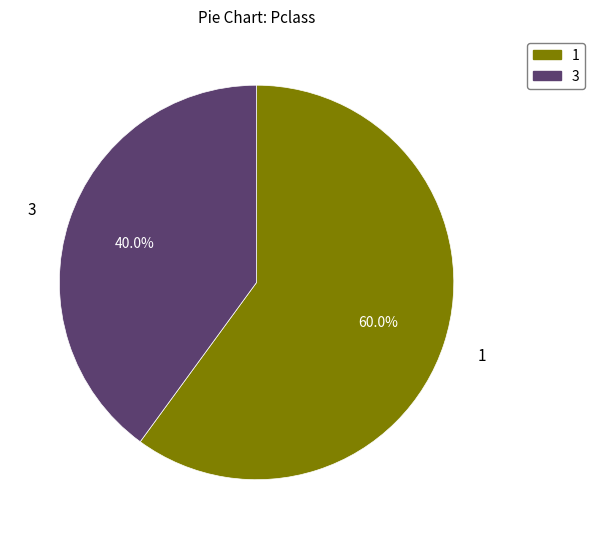

Rank the categories by value from highest to lowest.

1, 3